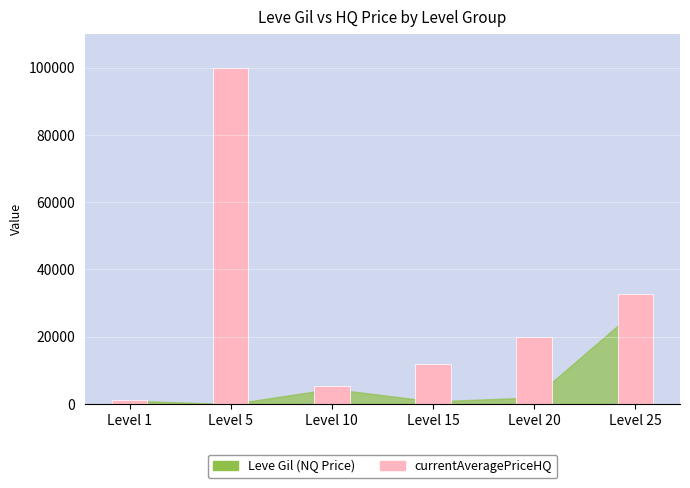

Which label corresponds to the smallest value in the chart?

Level 1